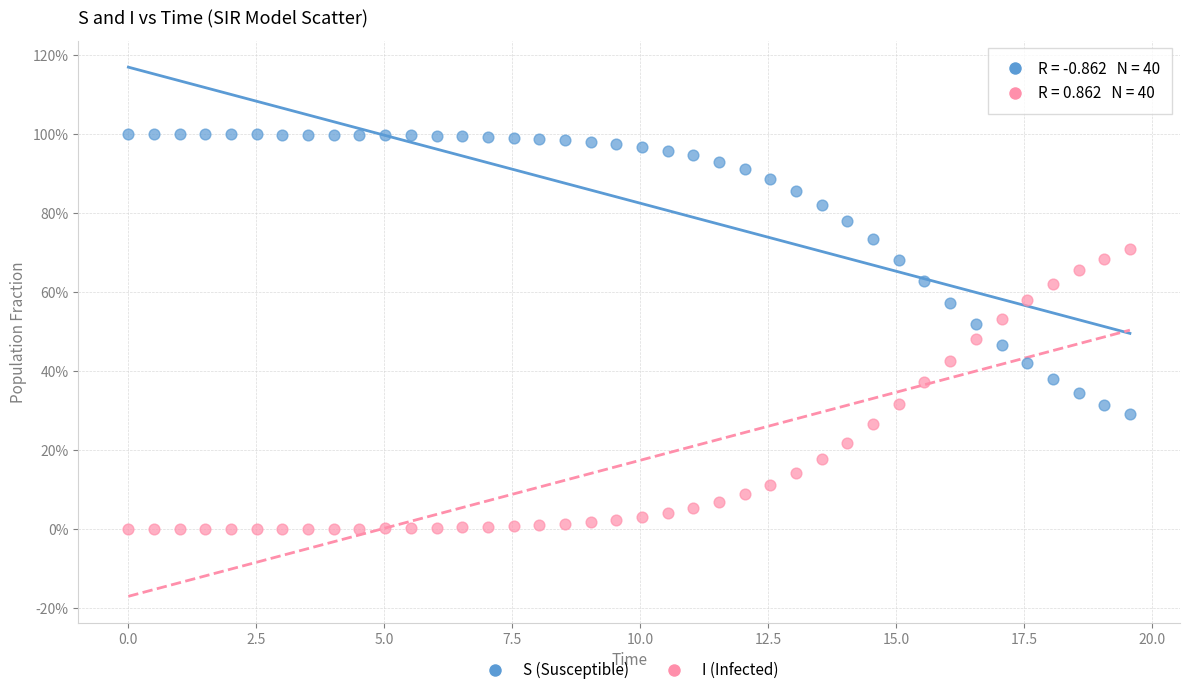

What are all the series names shown in the legend?

S (Susceptible), I (Infected)